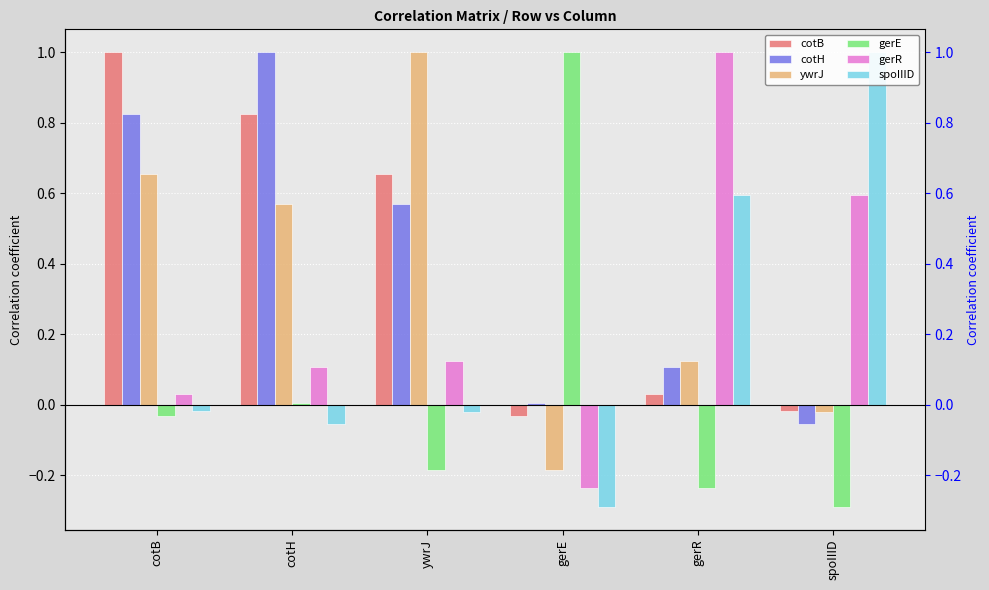

How many negative values does the gerE series have?

4